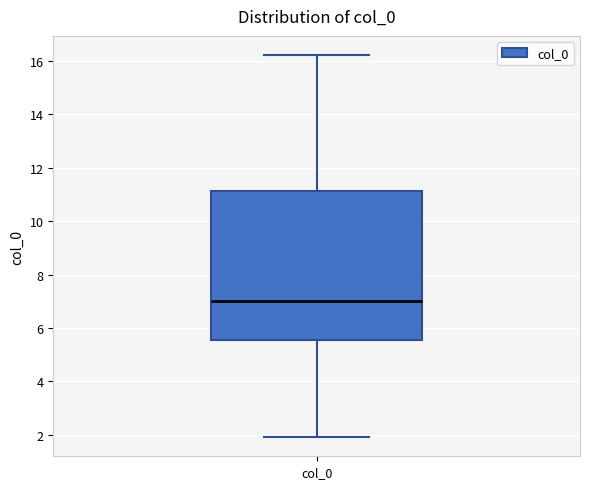

Where does the upper whisker of the box for col_0 end on the y-axis? The values are not printed on the chart, so give them approximately, as read against the axis.

16.2